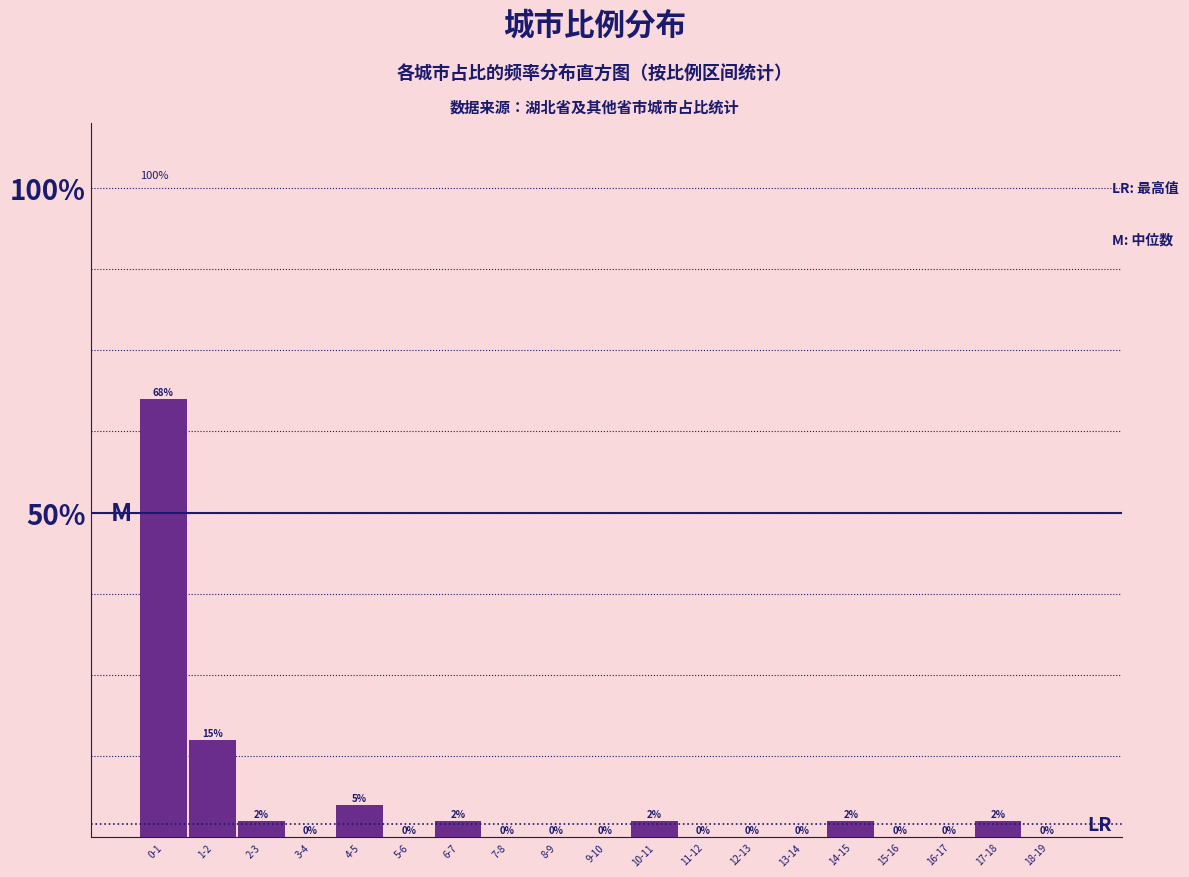

At which label is the value closest to 33?

1-2